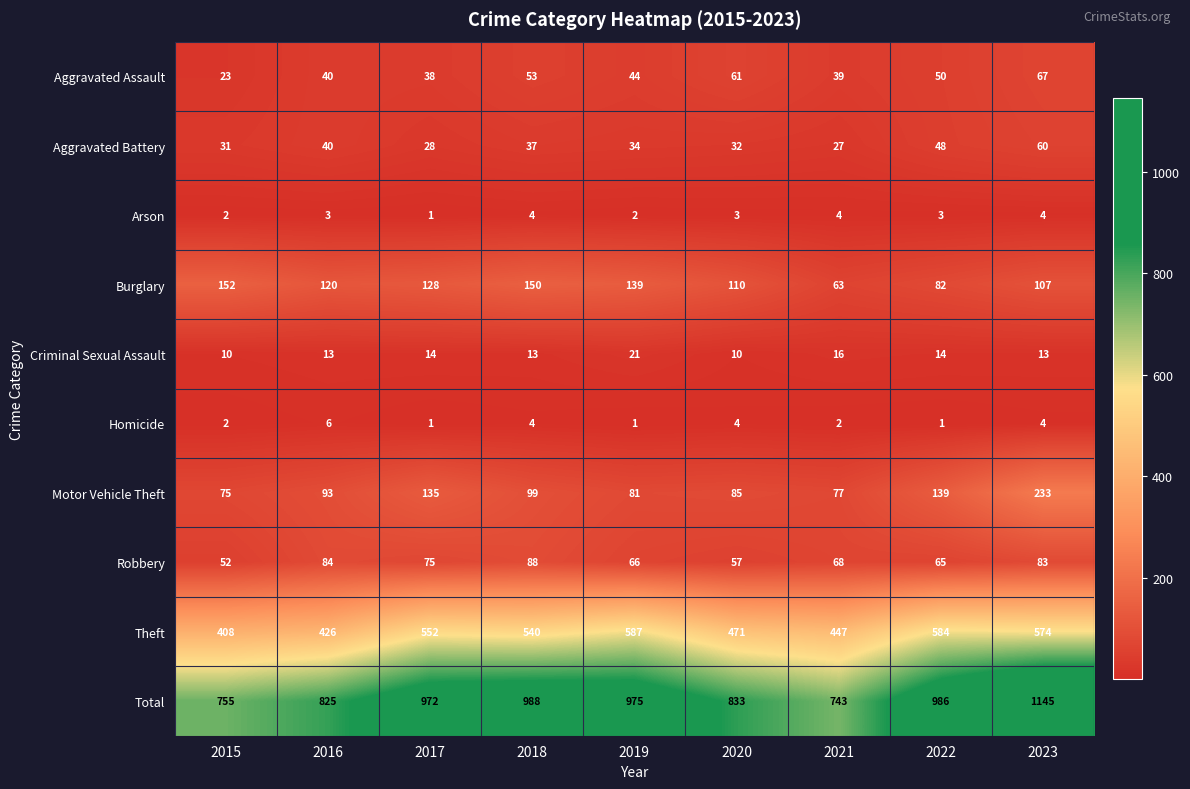

What is the highest value of the Criminal Sexual Assault series?

21